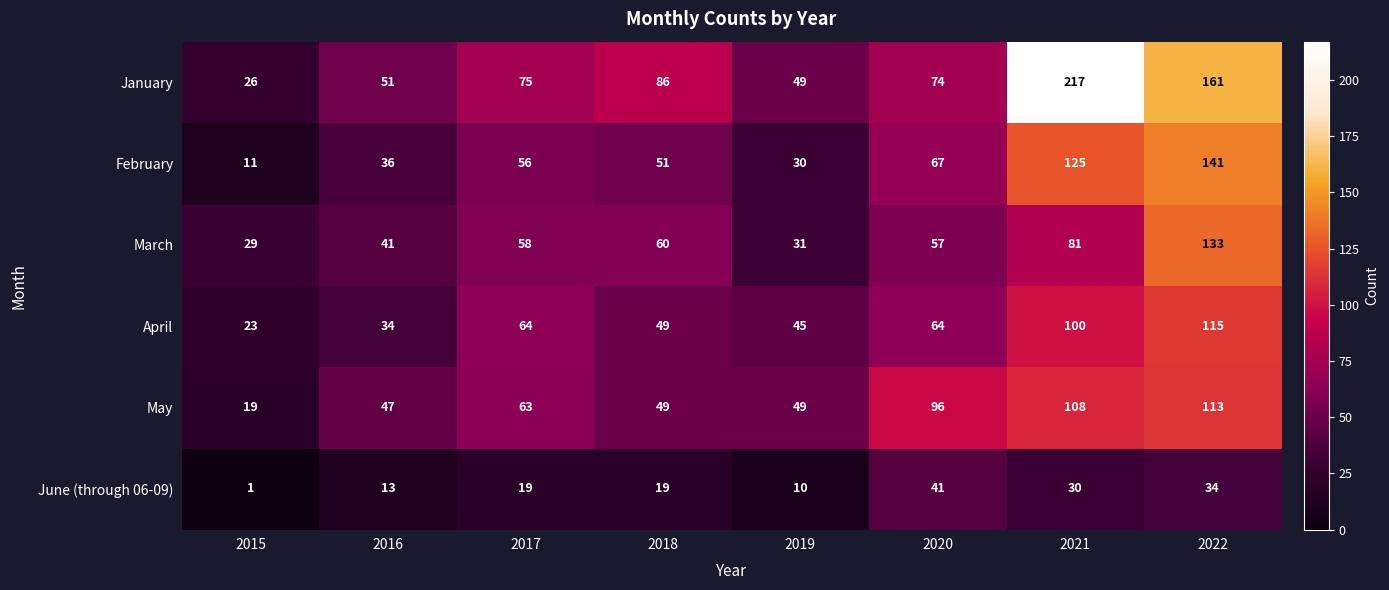

Is it true that June (through 06-09) equals 3 at 2019?

False